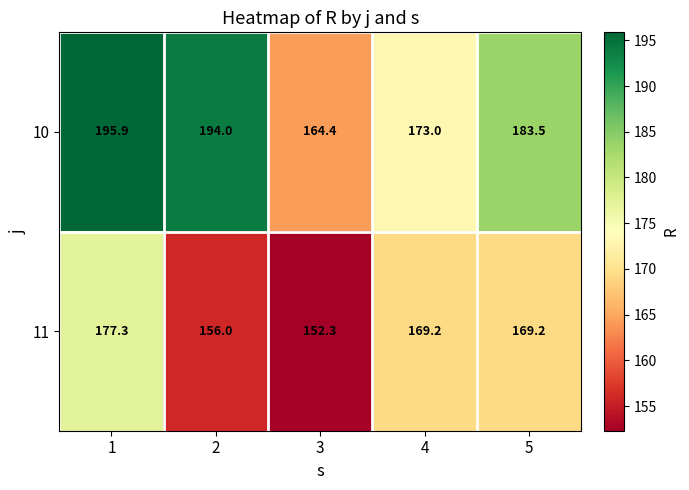

What is the difference between the maximum and minimum values in the 11 series?

25.0